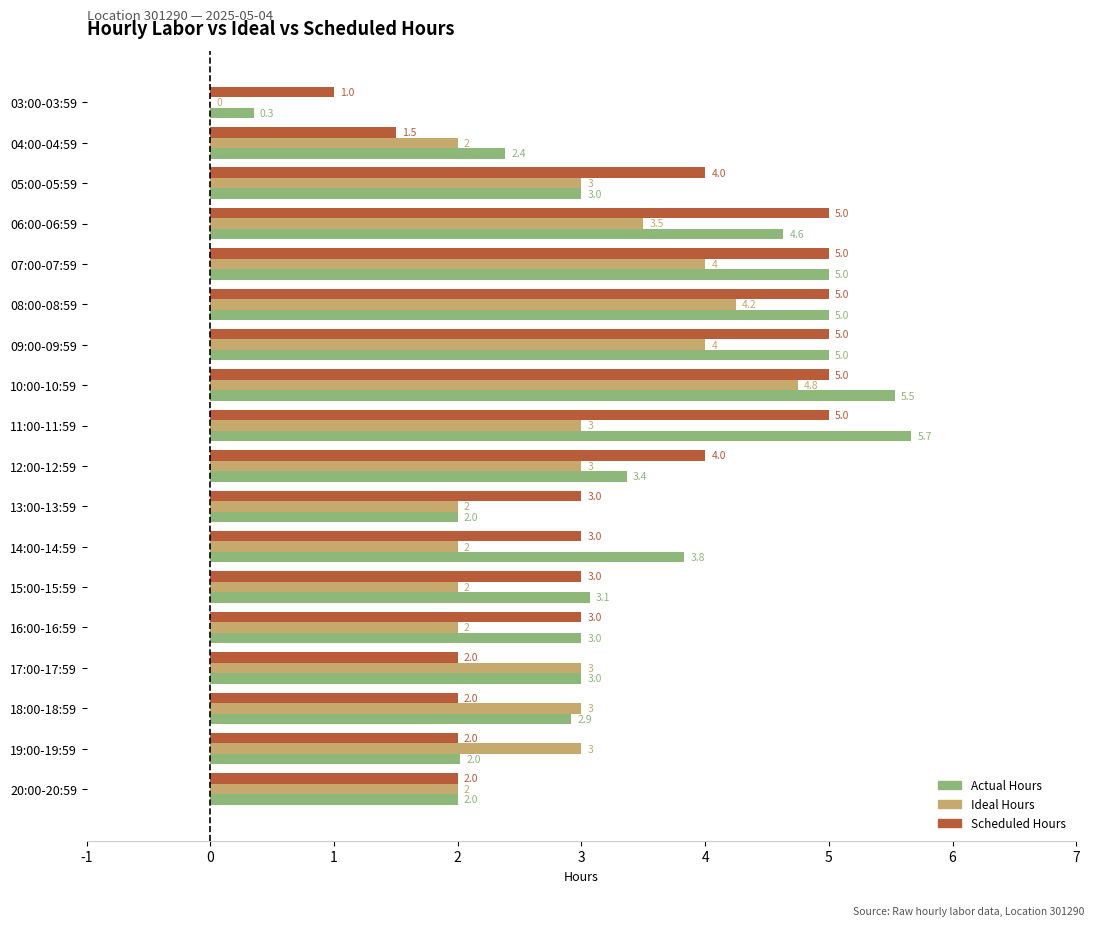

What is the greatest value displayed?

5.7